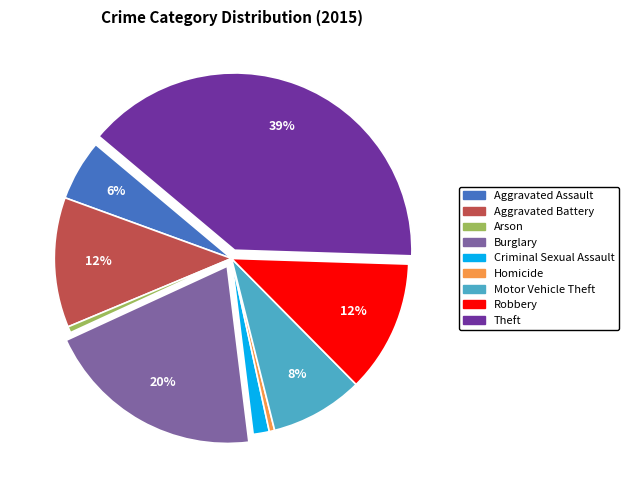

Which category has the biggest portion of the pie?

Theft